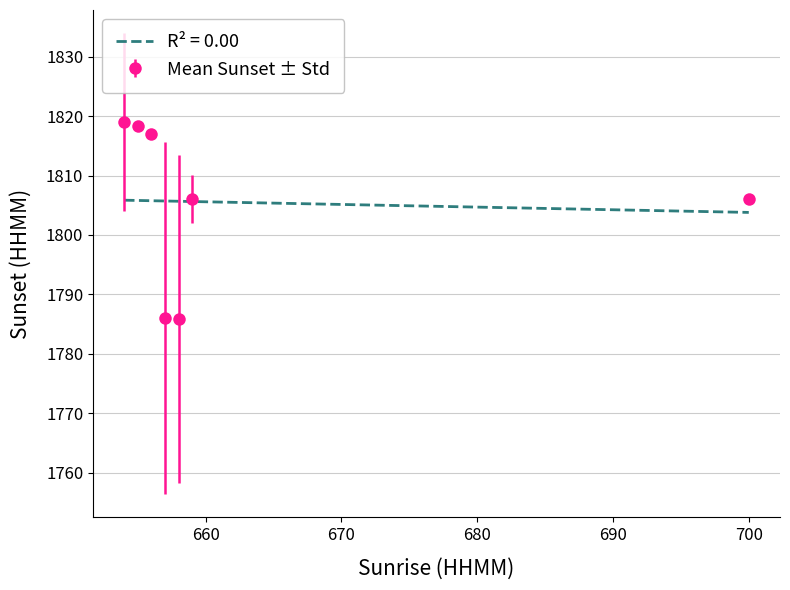

What is the maximum value shown in the chart?

1819.0